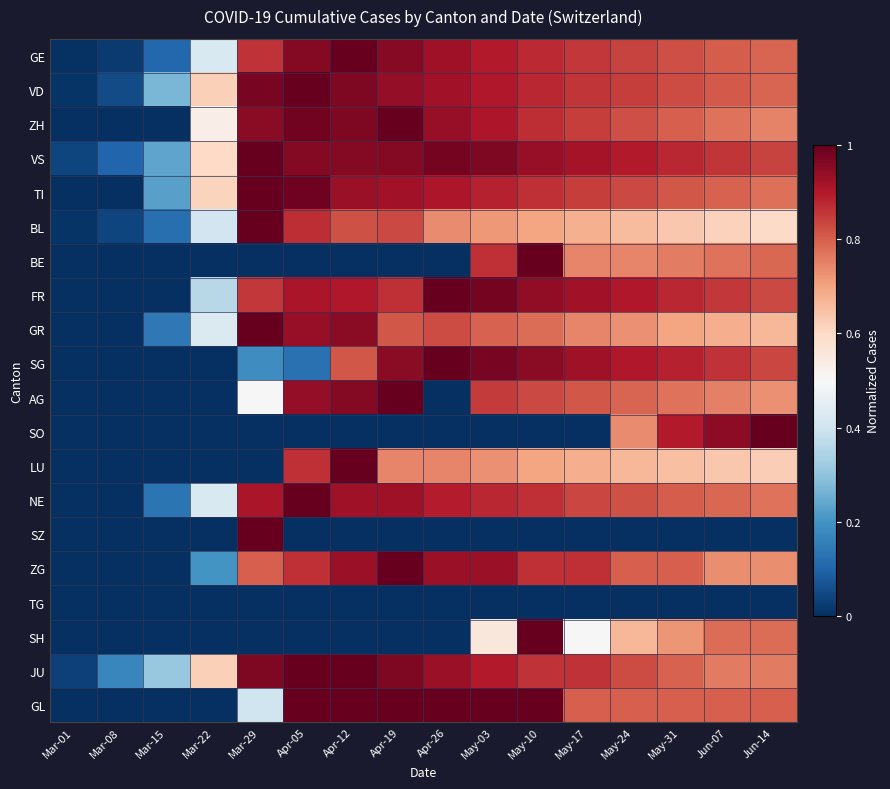

List the series in order of their peak value, highest first.

GE, VD, ZH, VS, TI, BL, BE, FR, GR, SG, AG, SO, LU, NE, SZ, ZG, SH, JU, GL, TG